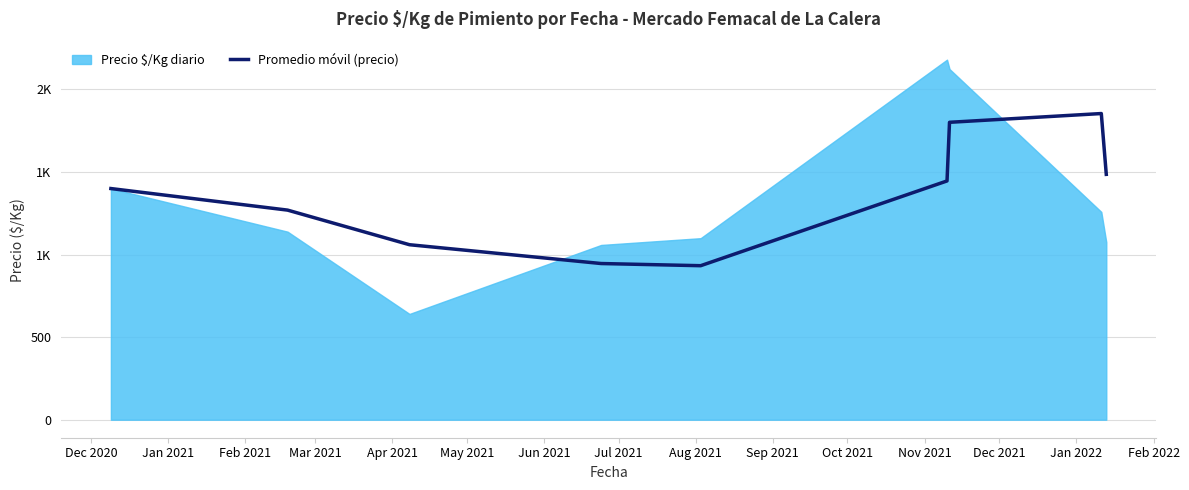

What is the change in value from May 2021 to Jun 2021?

+355.1